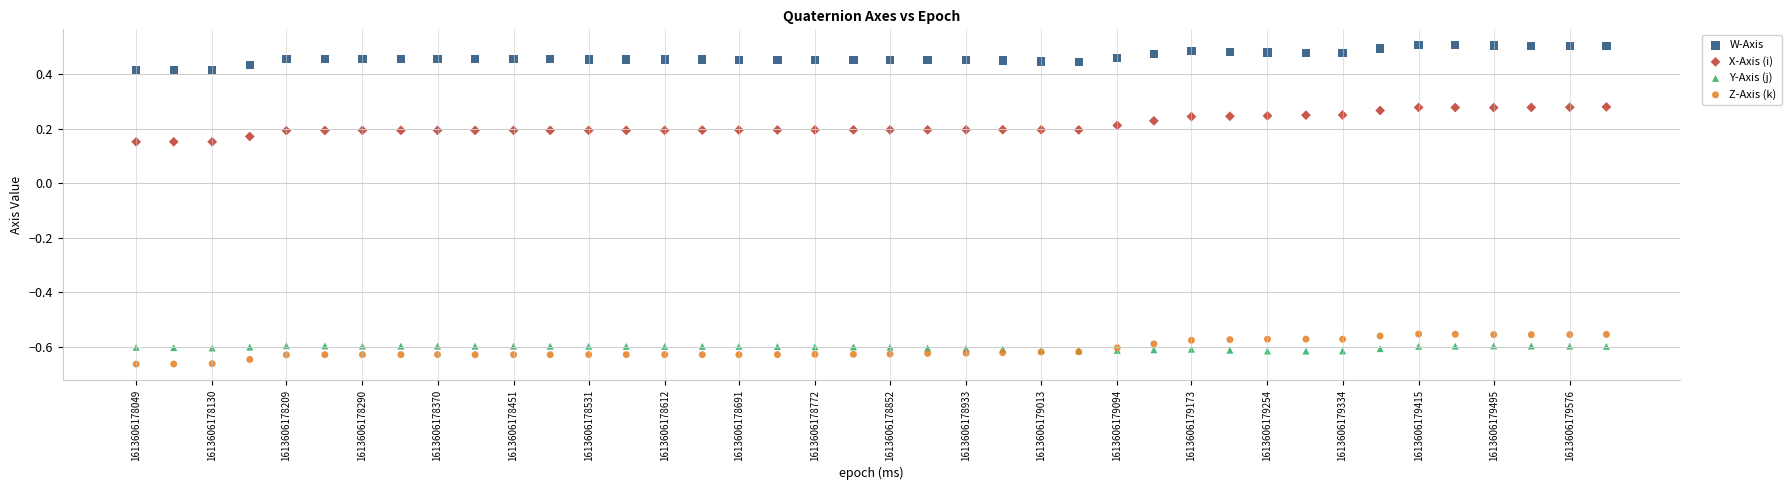

Which series reaches the maximum Y coordinate?

W-Axis